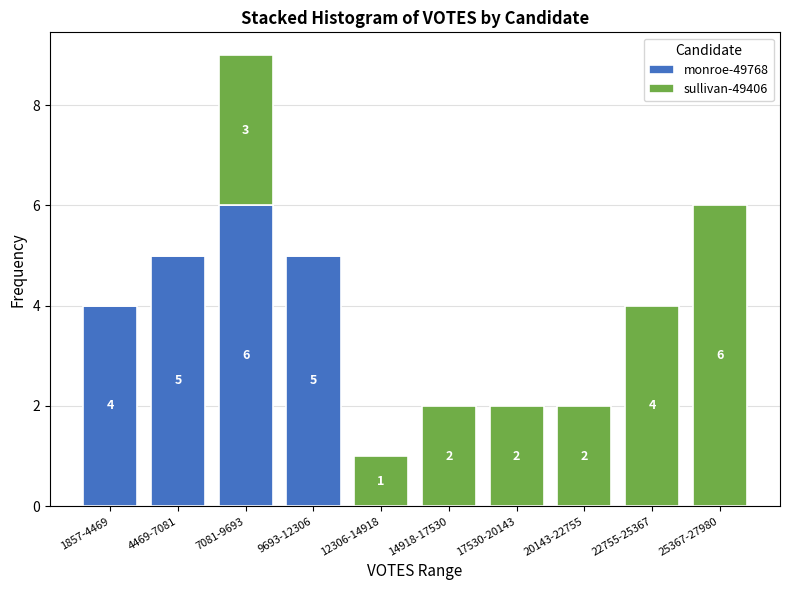

Reading left to right, what are the values for monroe-49768?

1857-4469=4	4469-7081=5	7081-9693=6	9693-12306=5	12306-14918=0	14918-17530=0	17530-20143=0	20143-22755=0	22755-25367=0	25367-27980=0